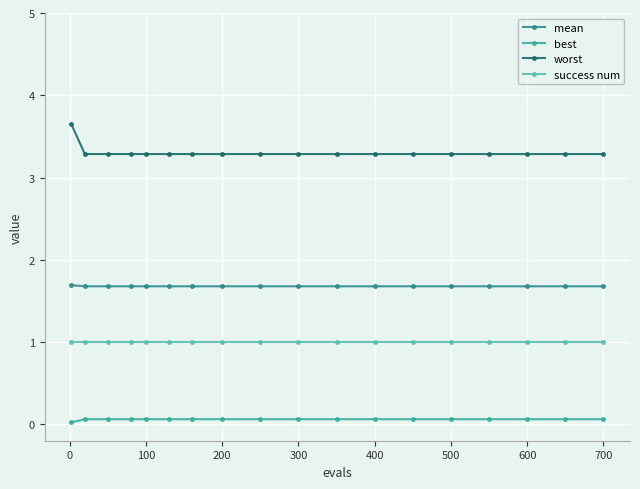

How many categories are shown in the chart?

18